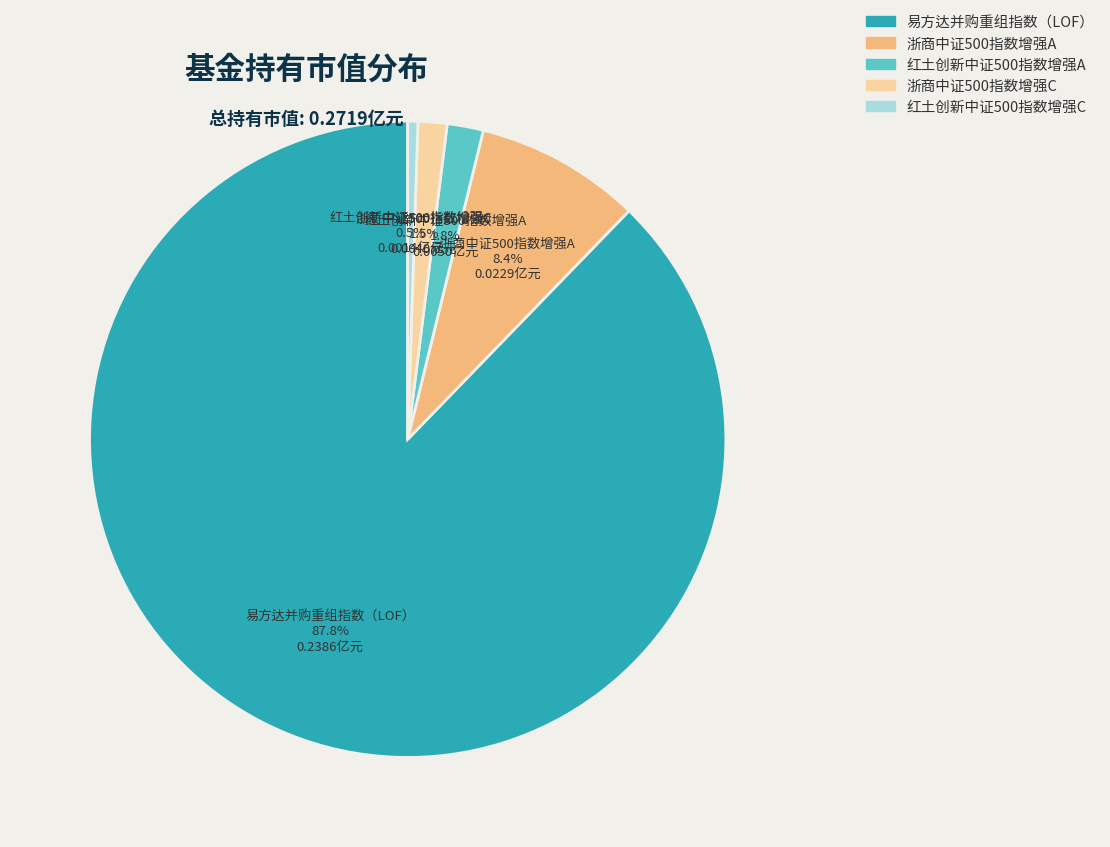

To the nearest percent, what percentage of the pie is 易方达并购重组指数（LOF）?

88%